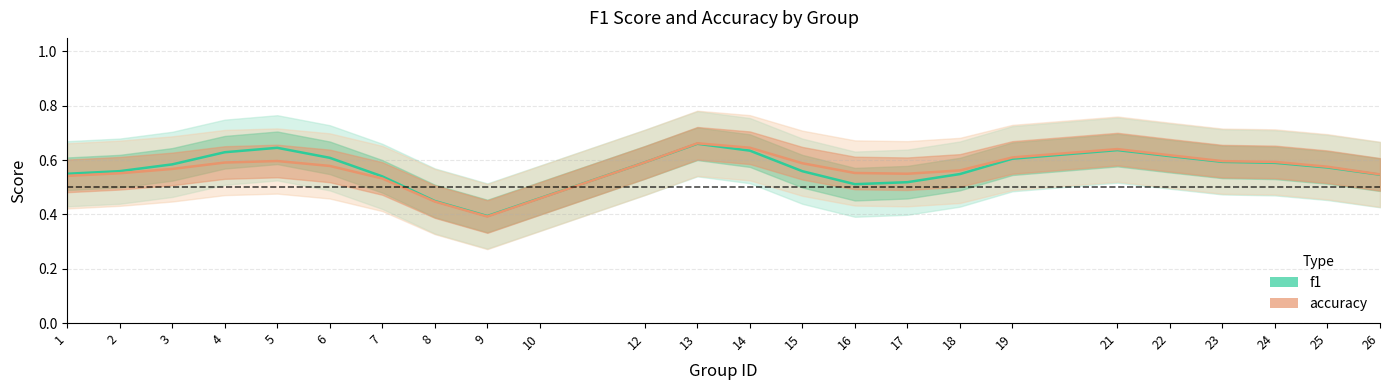

What is the difference between the f1 values at 2 and 10?

0.1